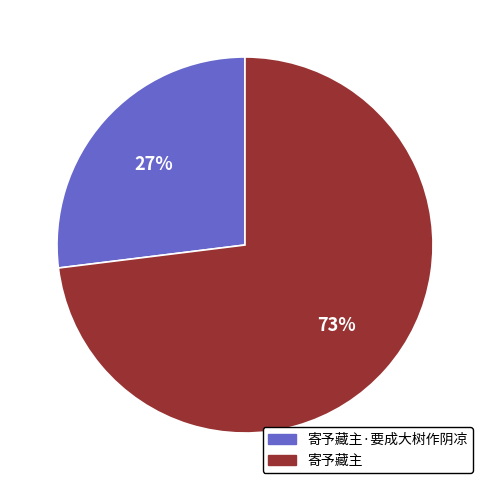

What percentage is the 寄予藏主·要成大树作阴凉 slice, to the nearest percent?

27%